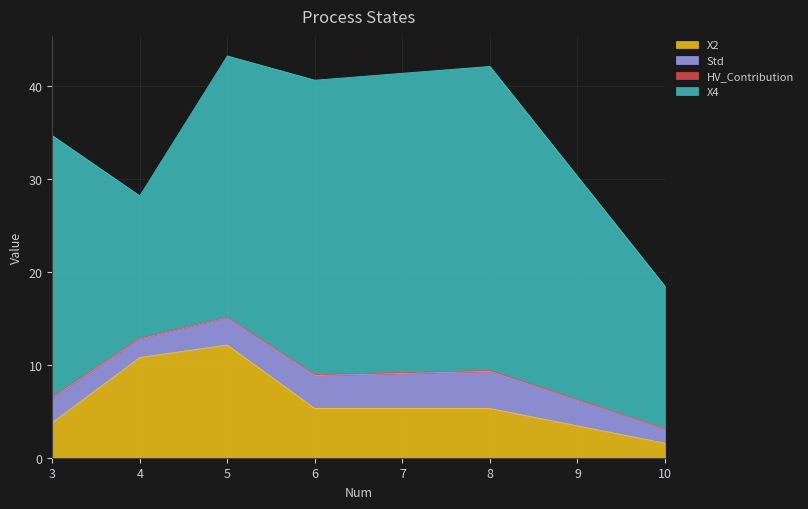

The value of X2 at 10 is 1.6. True or false?

True